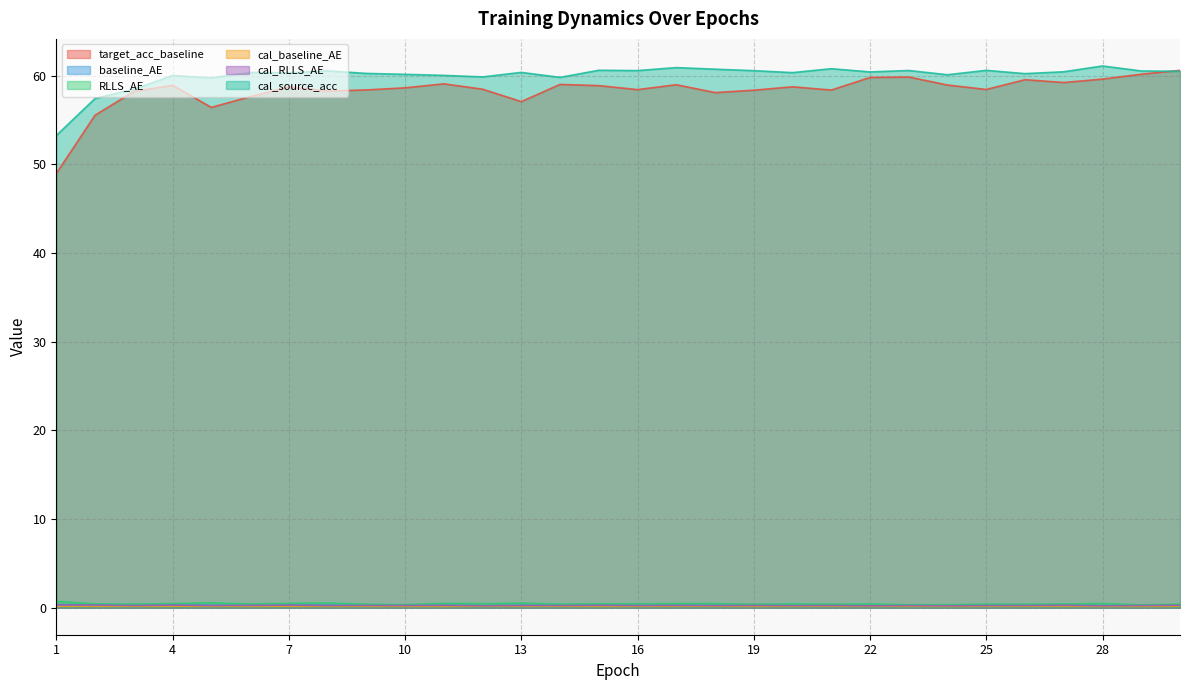

At which category is the sum across all series the highest?

30